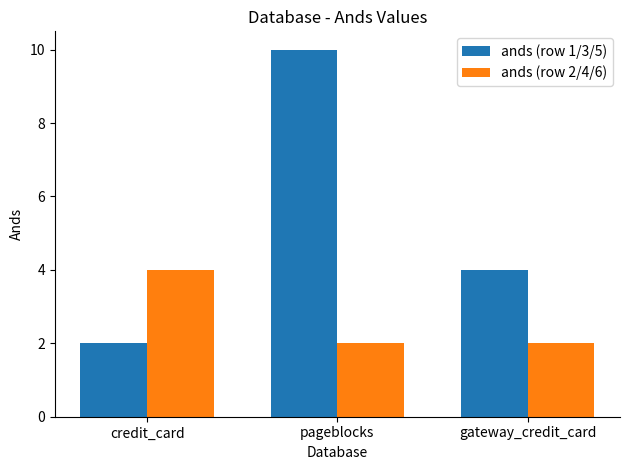

At which label does ands (row 1/3/5) reach its minimum?

credit_card